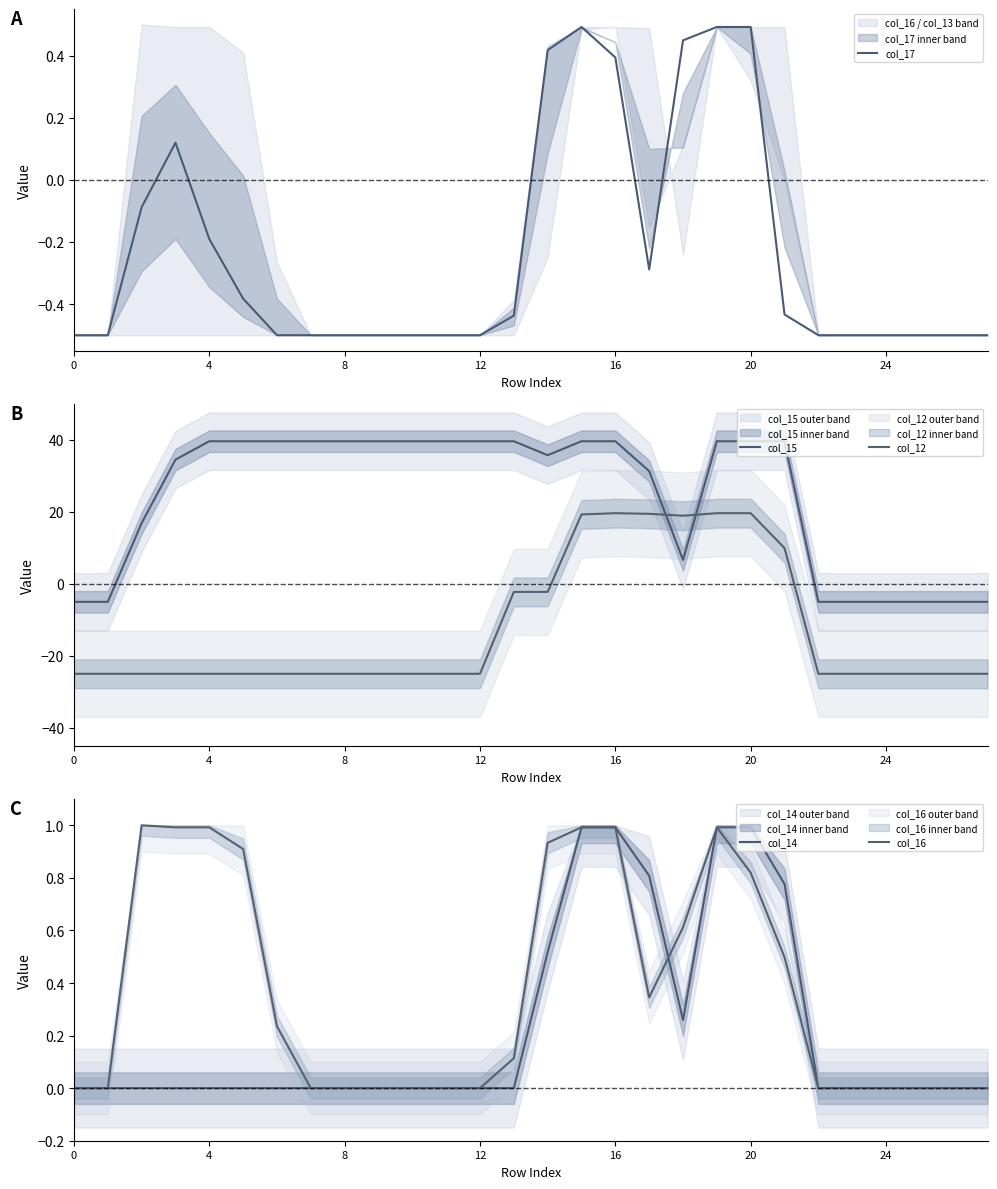

Is the value of col_14 at 0 greater than the value of col_12 at 16?

Yes